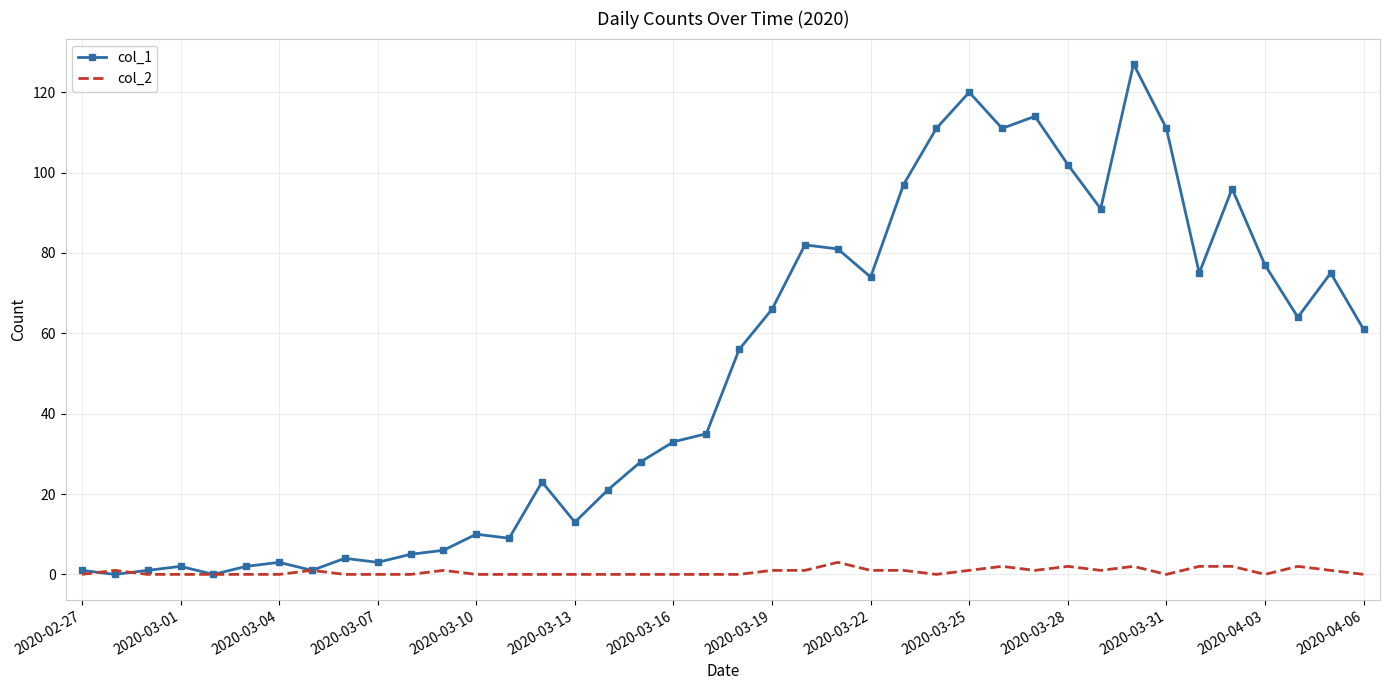

Which series has the largest total across all categories?

col_1